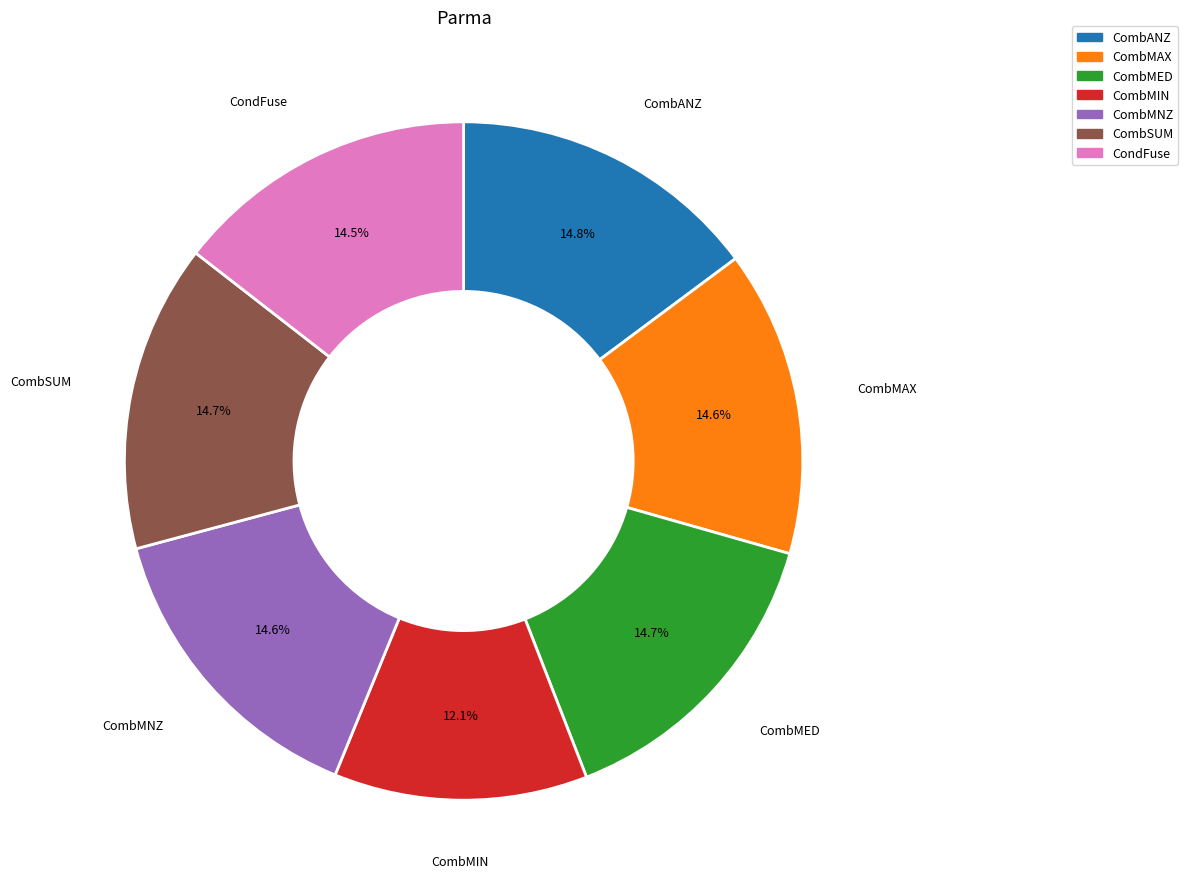

Which slice is the smallest?

CombMIN